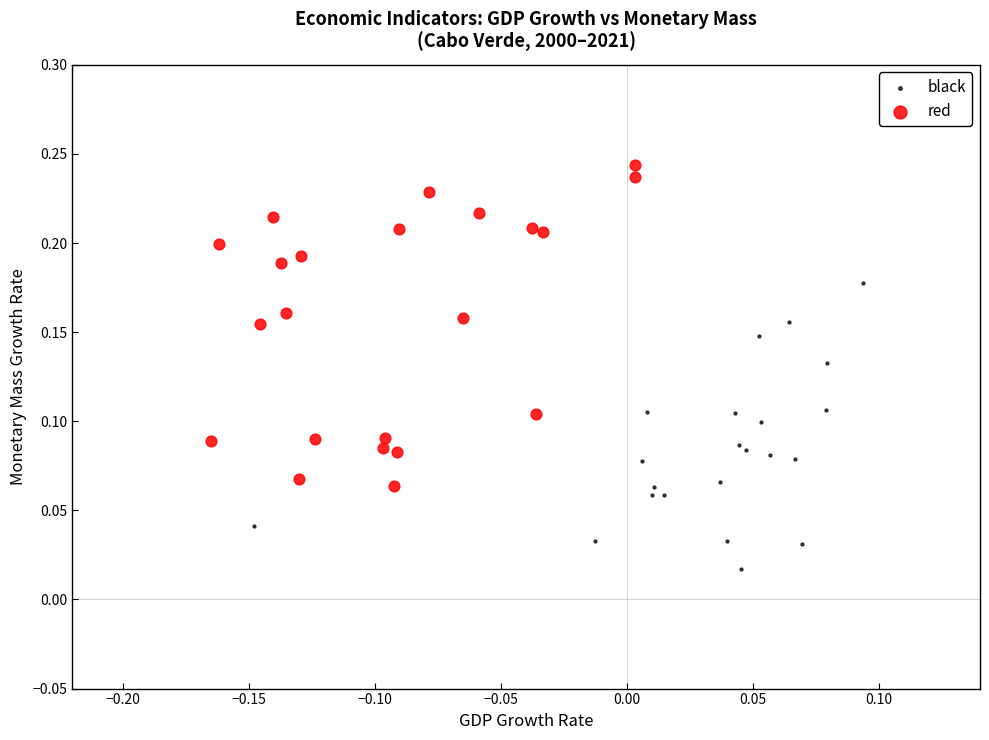

Which series reaches the minimum Y coordinate?

black